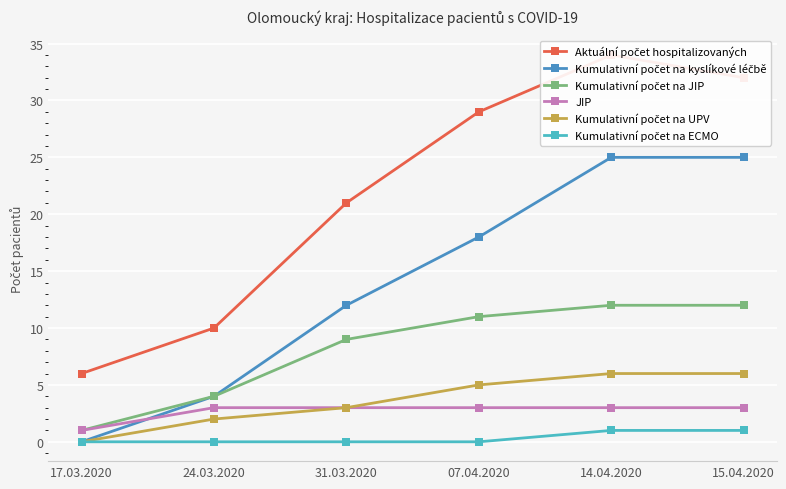

Is this an area chart (filled region under the line)?

No